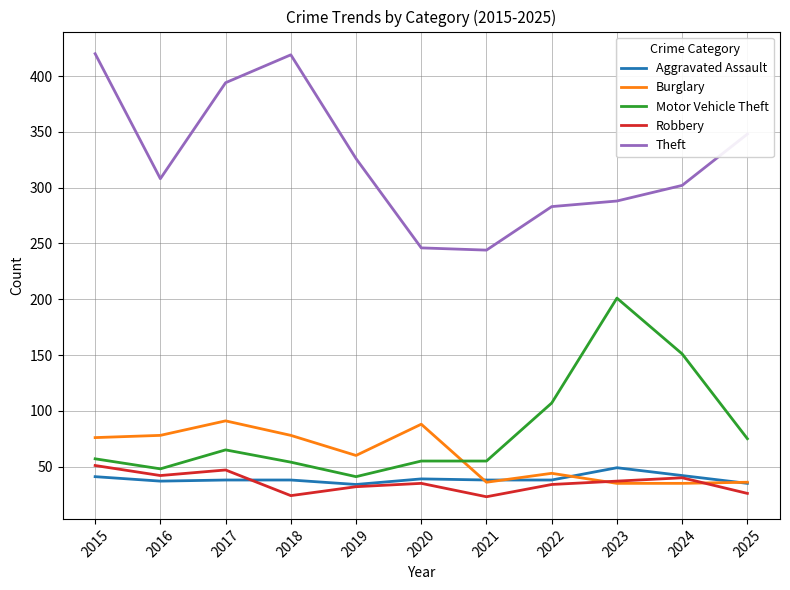

What is the approximate value of Motor Vehicle Theft at 2019?

41